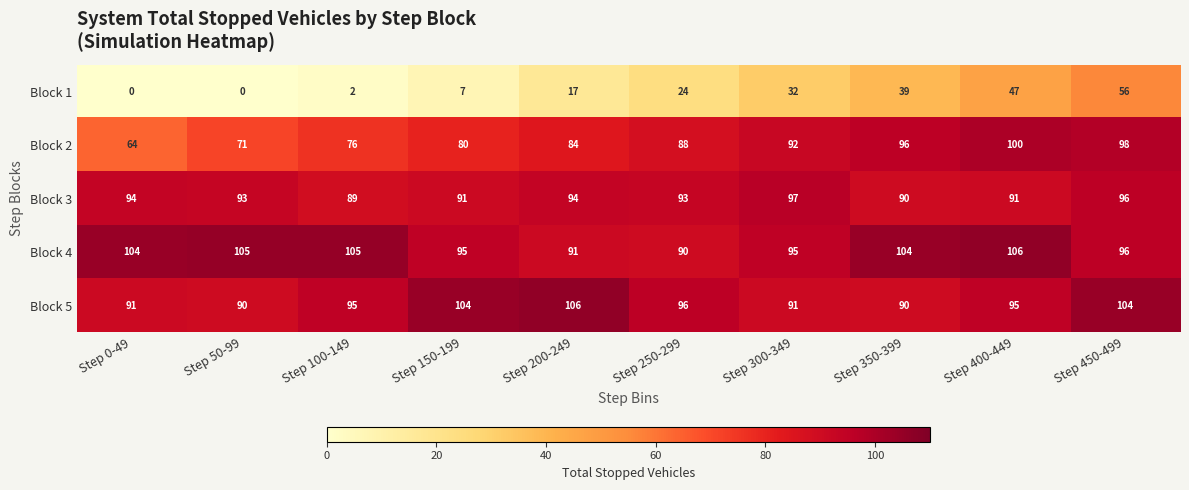

What is the difference between the Block 3 values at Step 100-149 and Step 200-249?

5